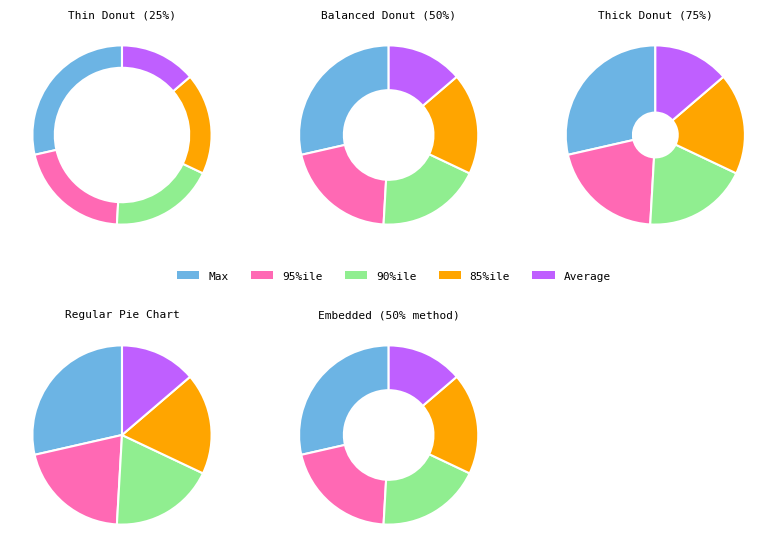

What portion of the pie excludes 90%ile?

81.1%